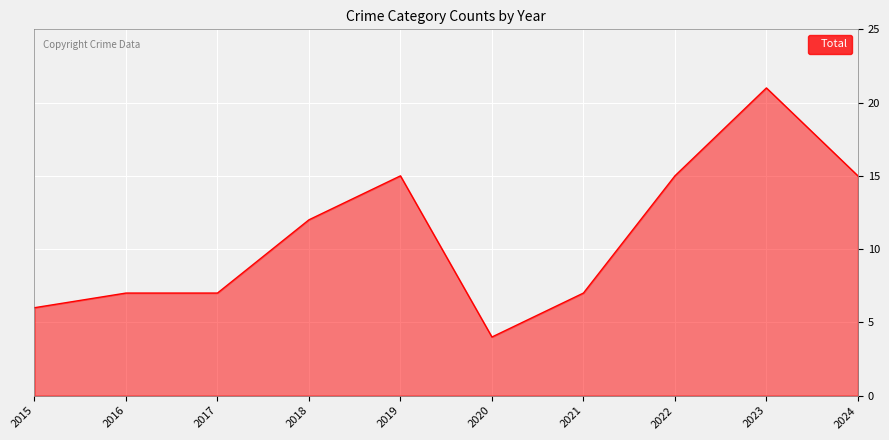

Read the value at 2017, to the nearest 10.

10